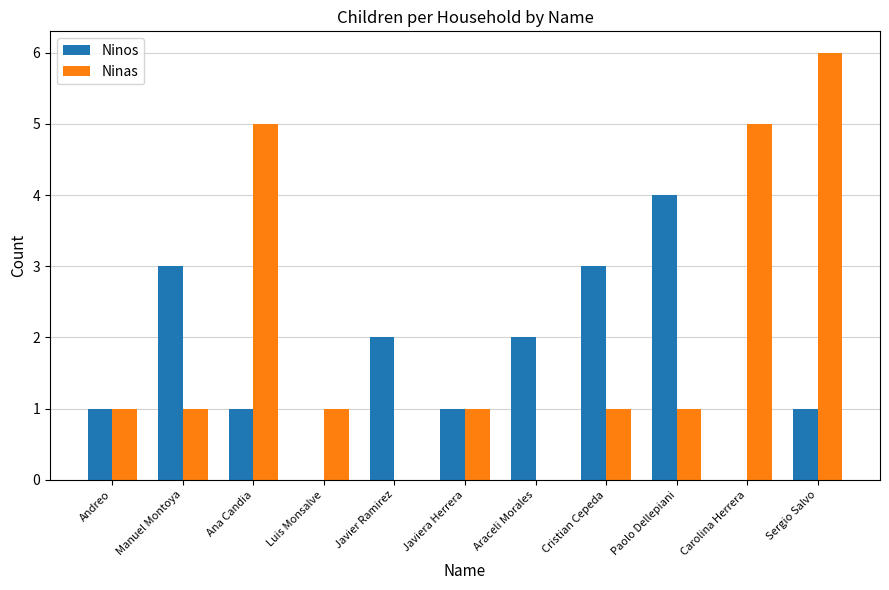

Is the value of Ninos at Manuel Montoya greater than the value of Ninas at Ana Candia?

No